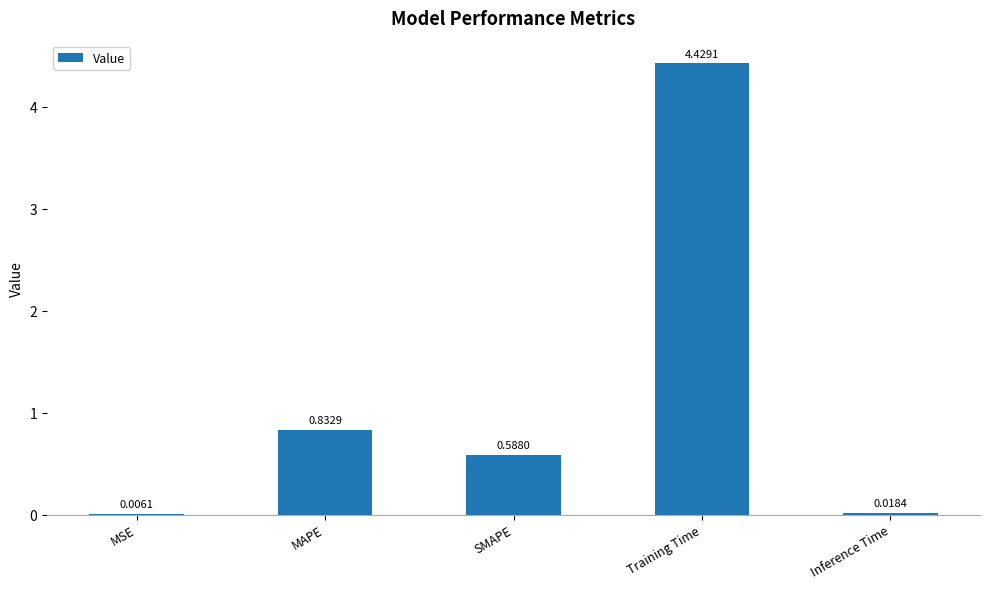

Where is the data nearest to the value 2?

MAPE